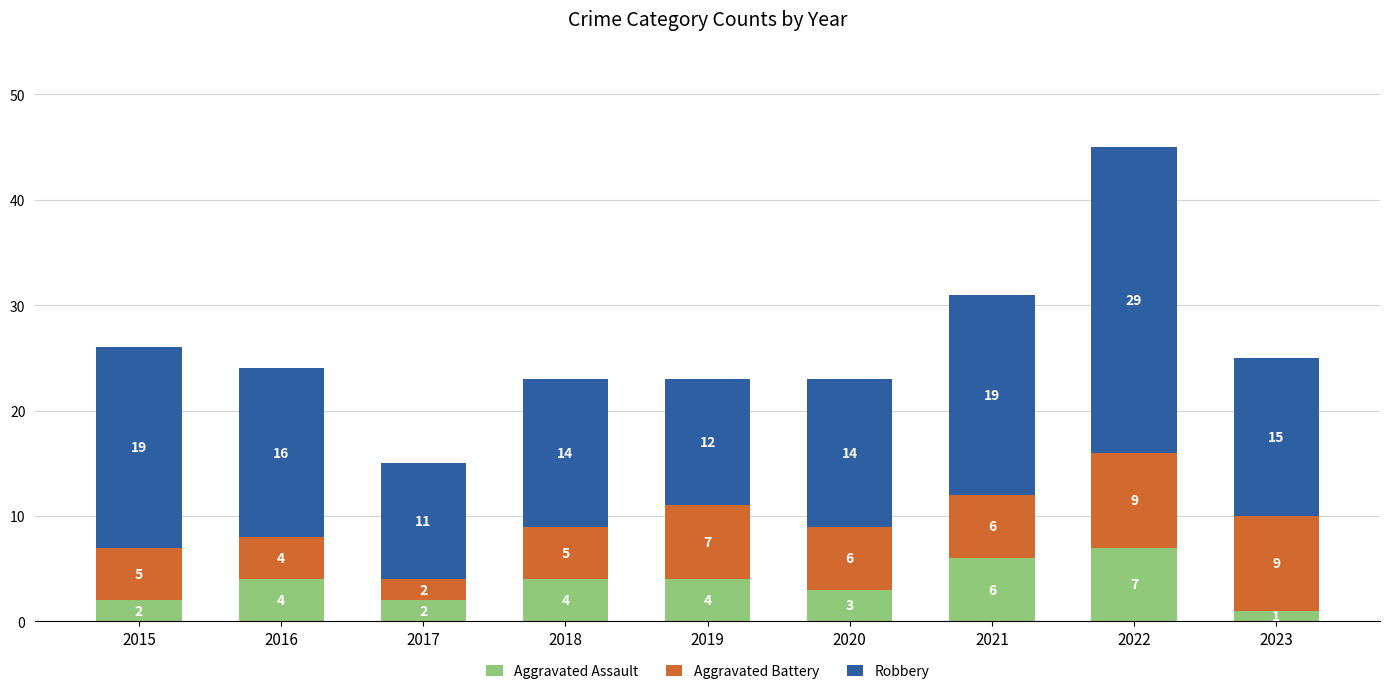

What is the highest value of the Aggravated Assault series?

7